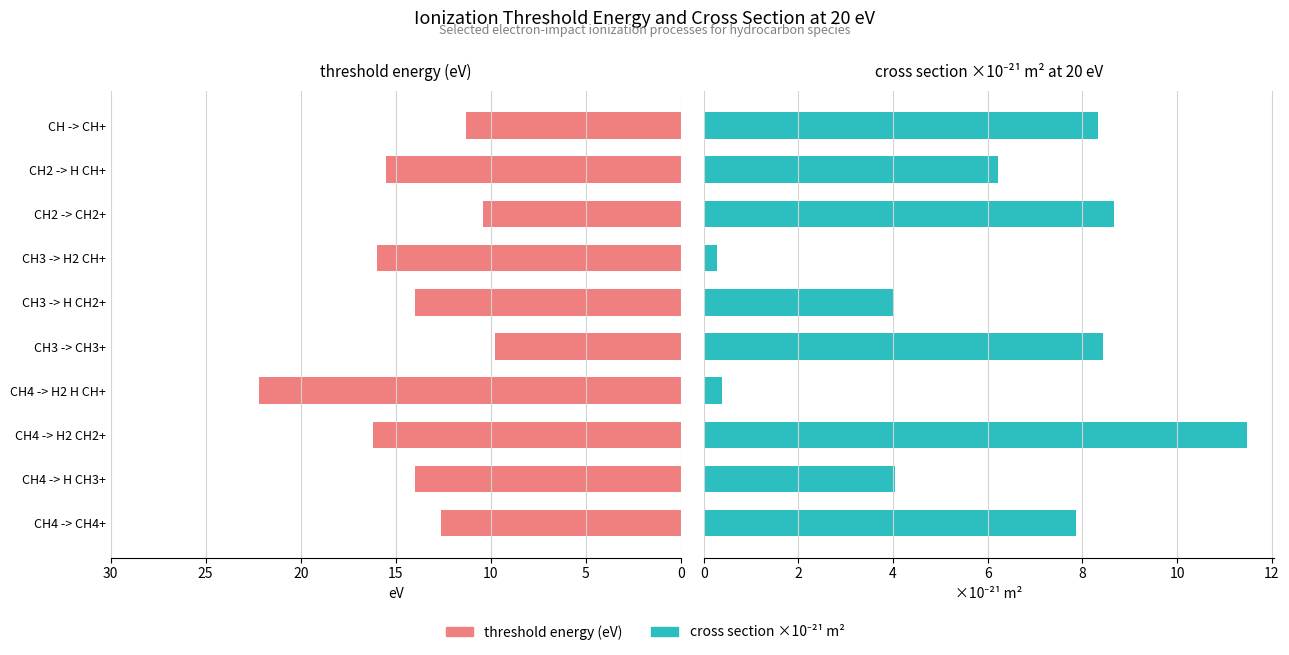

Is the value of threshold energy (eV) at CH4 -> H2 H CH+ greater than the value of cross section ×10⁻²¹ m² at CH -> CH+?

Yes